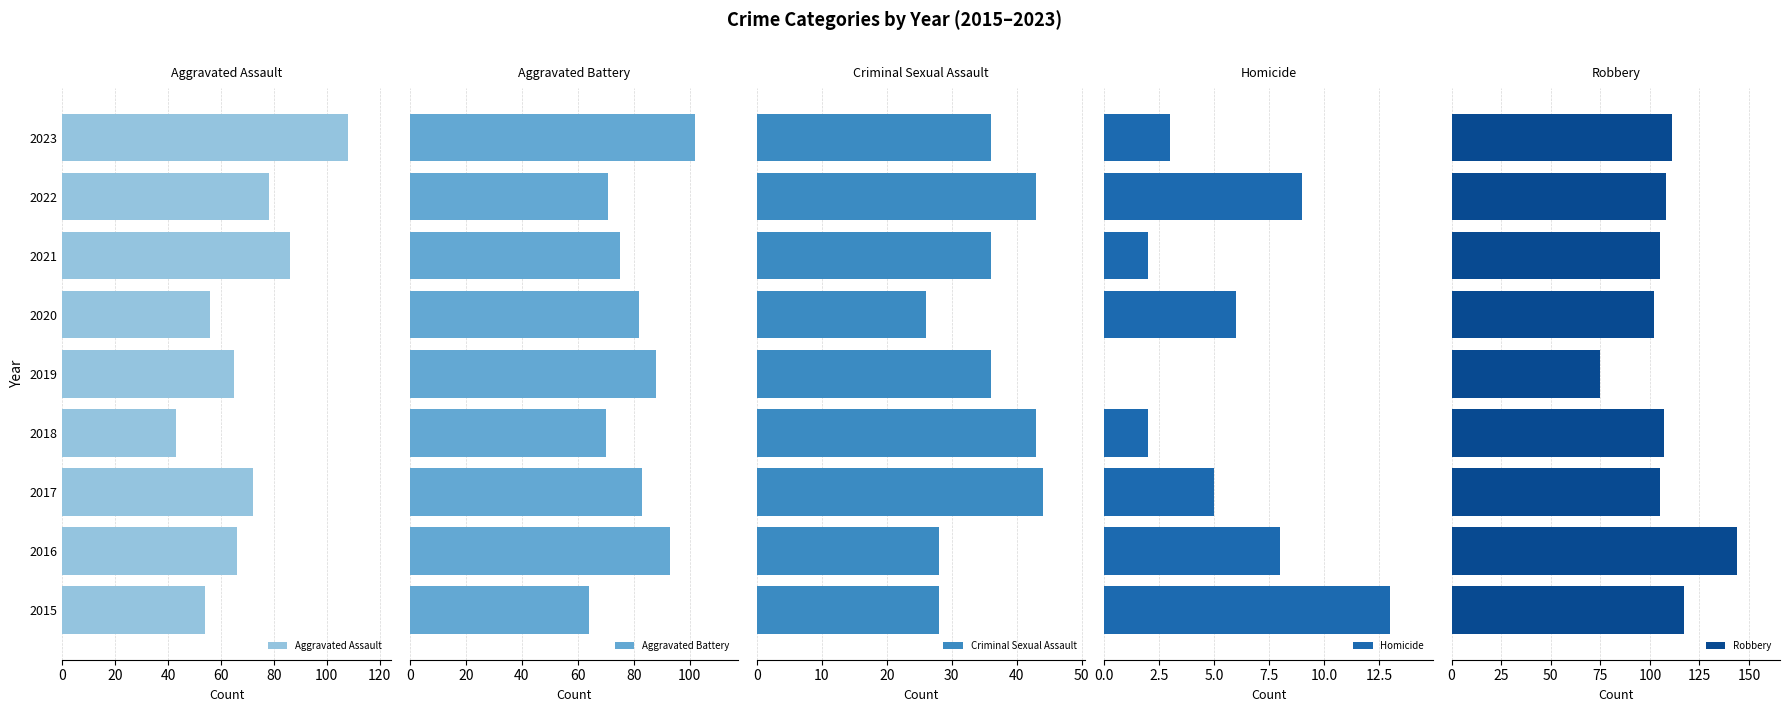

What is the lowest value of the Aggravated Assault series?

43